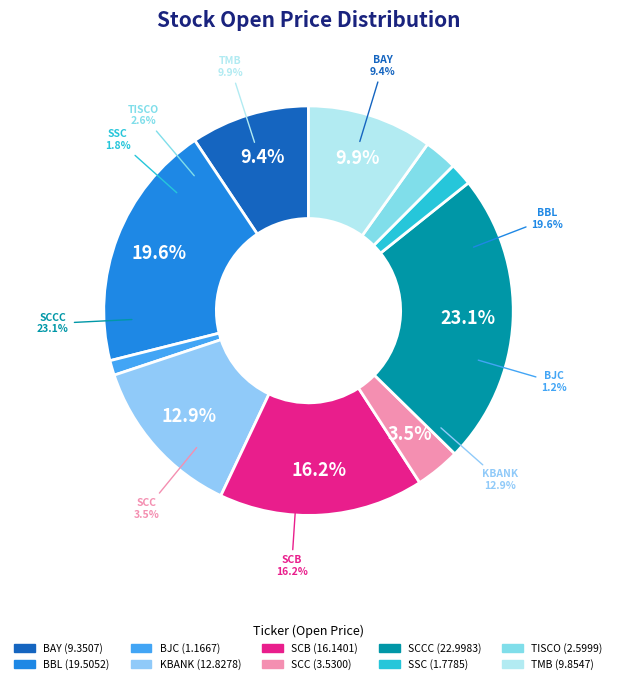

What percentage do BAY and SSC together represent?

11.2%